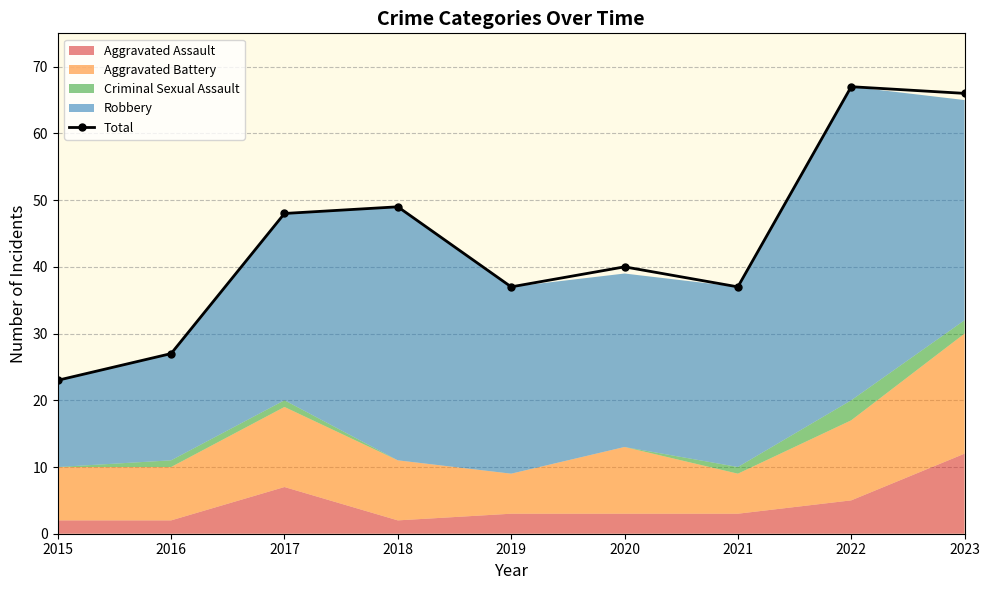

Which has a higher value, 2016 or 2022?

2022